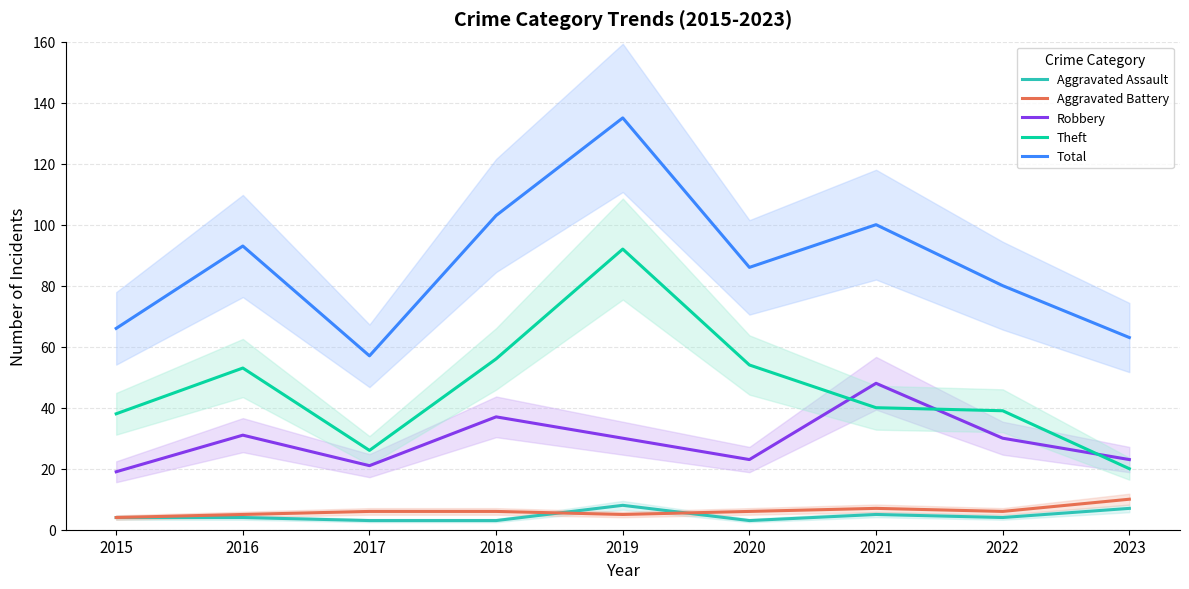

True or false: Aggravated Battery and Theft intersect in this chart.

False